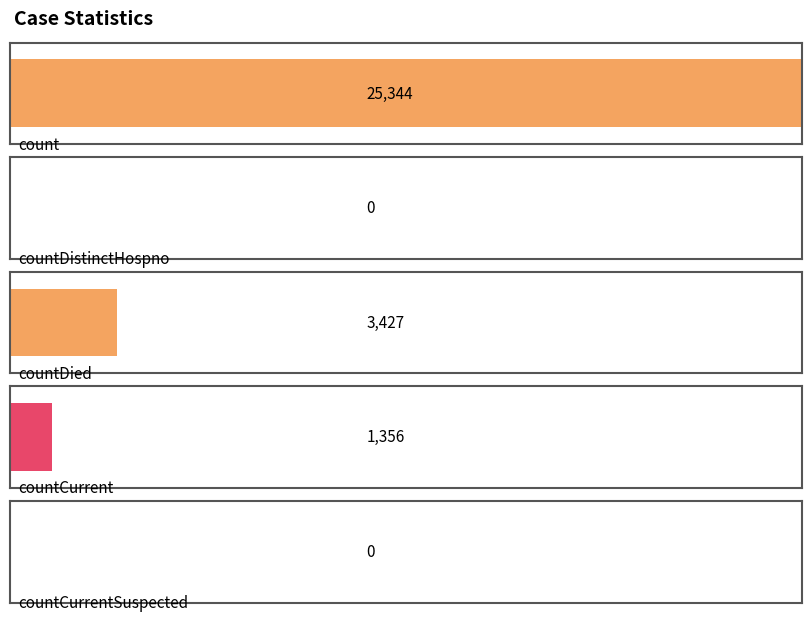

The value at countDied is 2393. True or false?

False